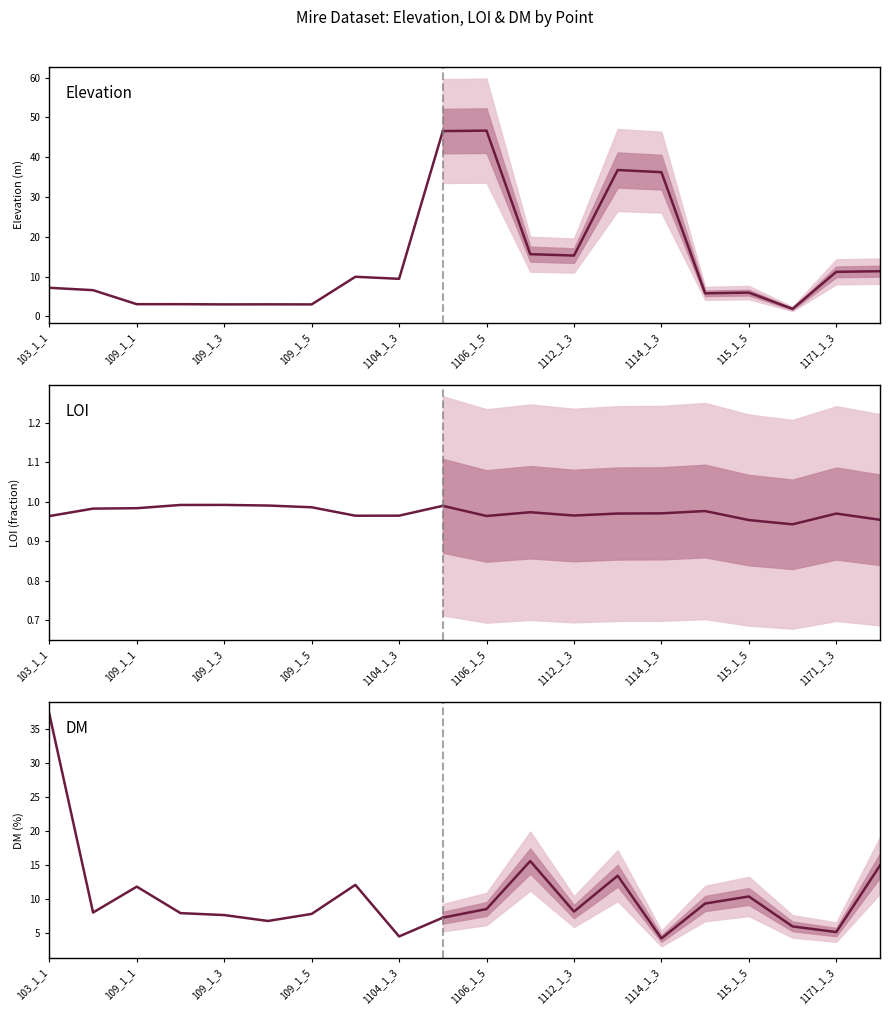

How many data points does each series have?

10